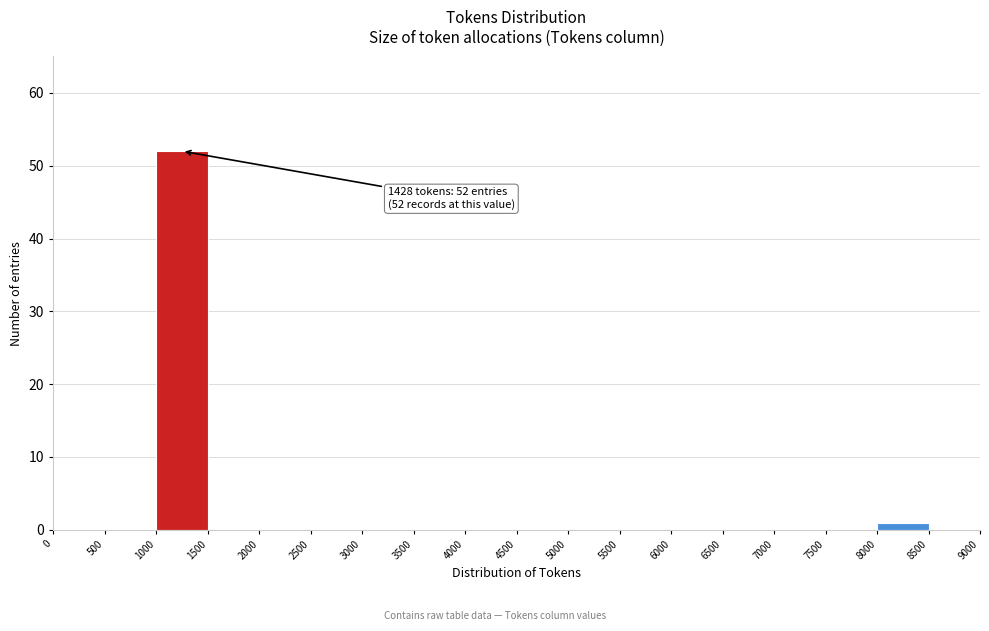

Over which range of the x-axis is the bar tallest?

1000 to 1500